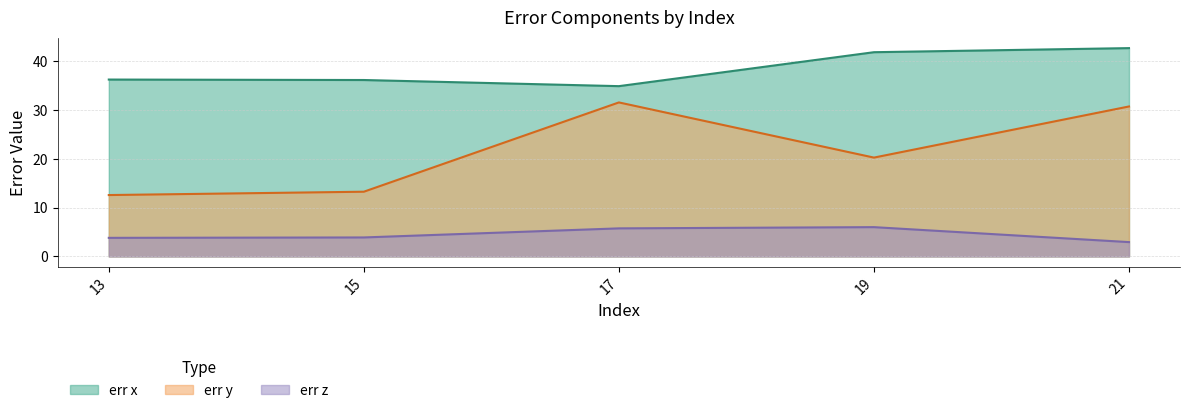

What is the sum of the err x values at 15 and 19?

78.1